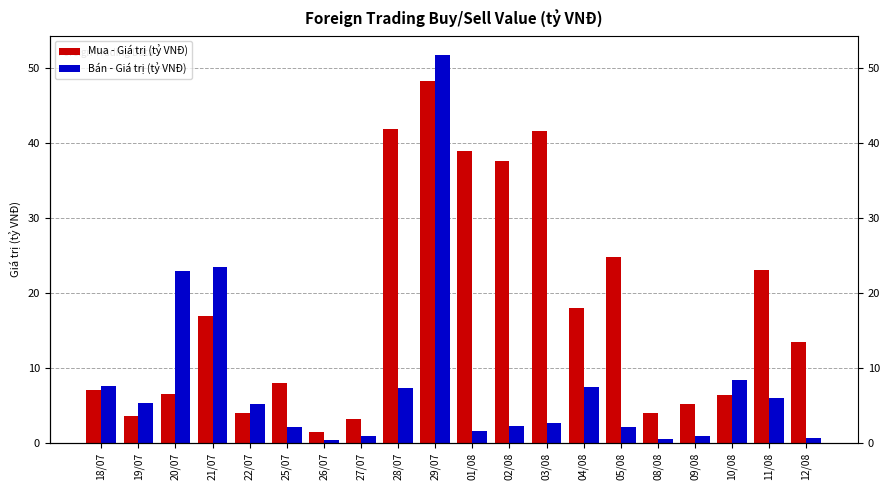

Which has a higher value, 19/07 or 20/07?

20/07